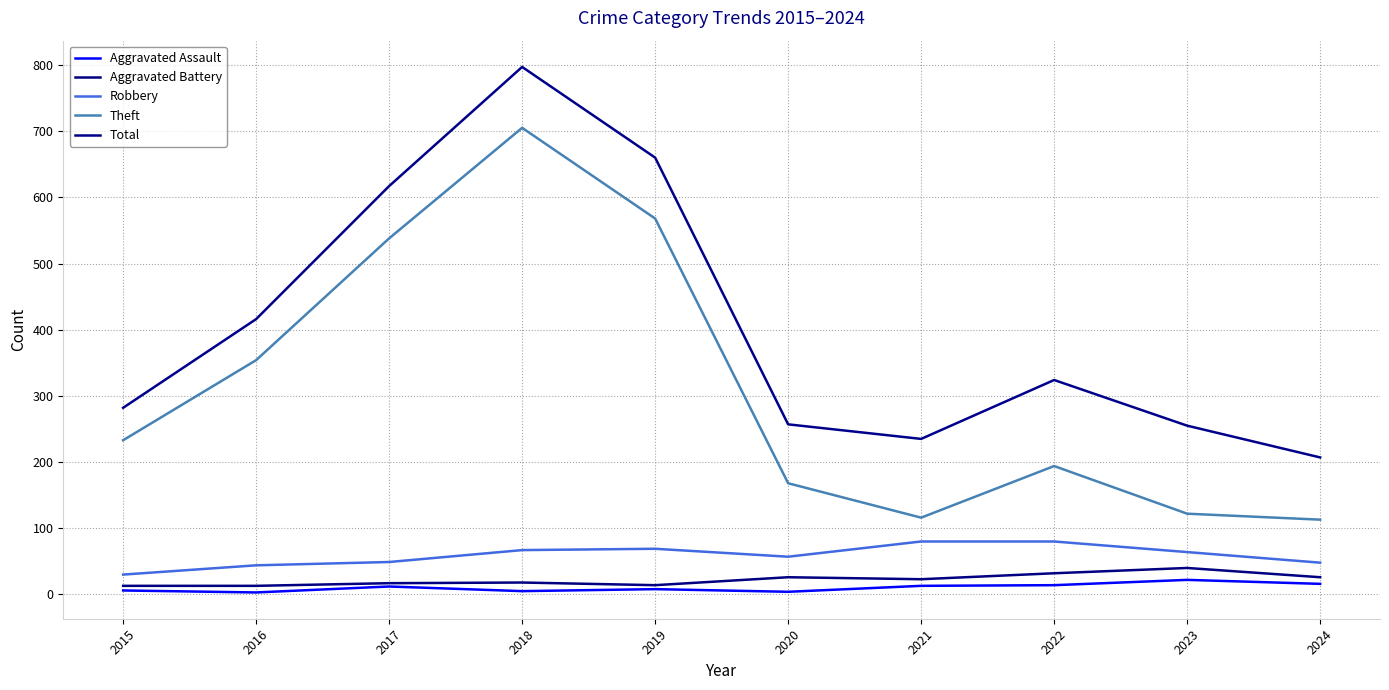

Which series changed the most between 2019 and 2022?

Theft